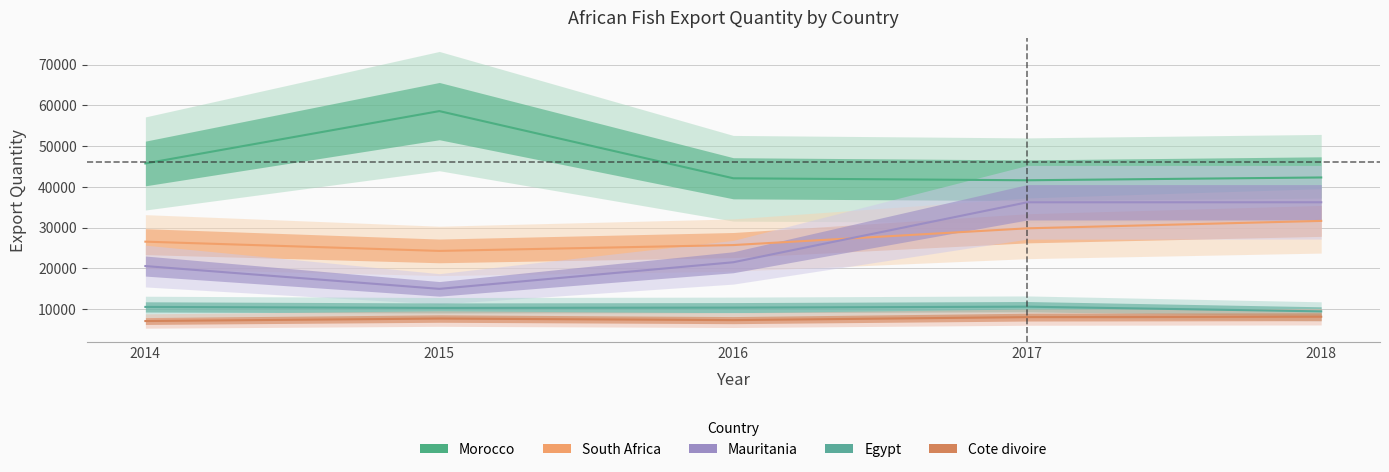

Reading left to right, extract all data points from this chart.

Morocco: 45730	58593	42095	41608	42293
South Africa: 26529	24258	25691	29803	31626
Mauritania: 20535	14937	21471	36199	36203
Egypt: 10503	10249	10329	10562	9407
Cote divoire: 7035	7644	7259	7992	8091